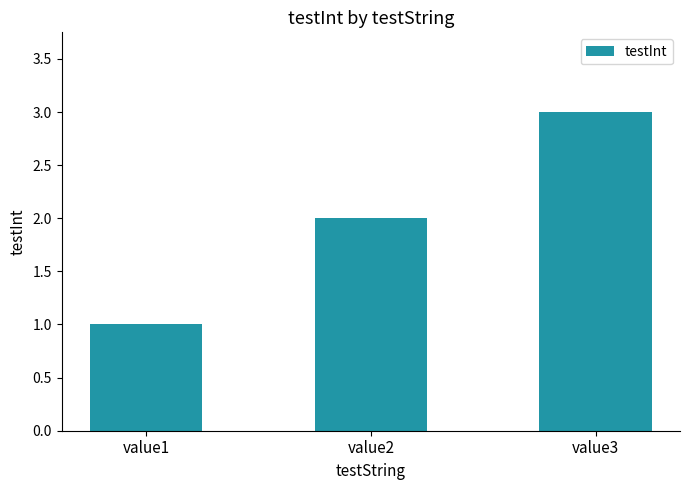

Which category has the highest value across all series?

value3